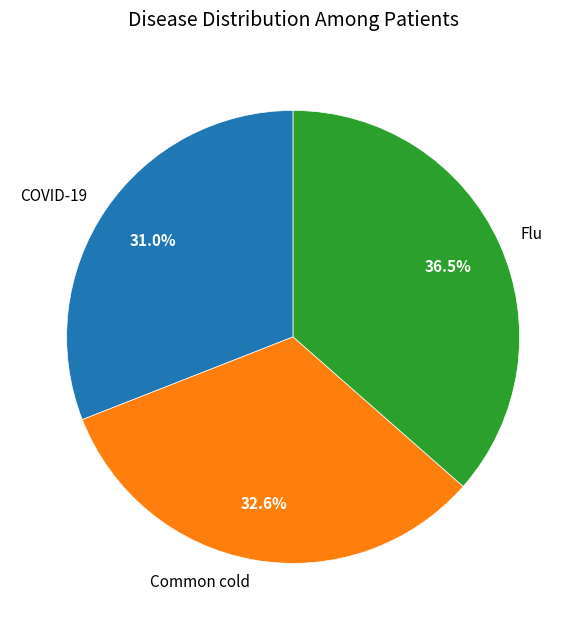

Does any single category account for the majority?

No